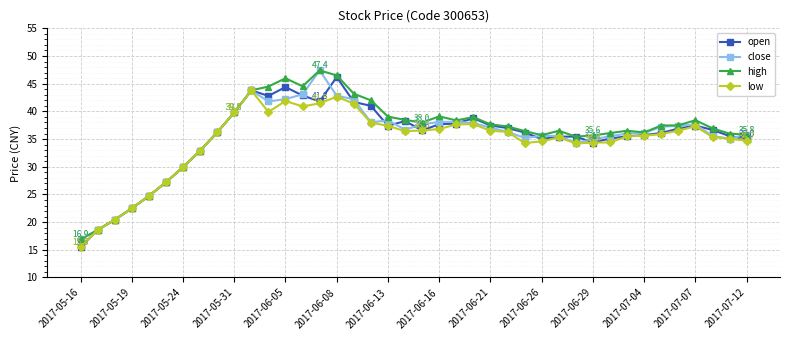

What are all the series names shown in the legend?

open, close, high, low